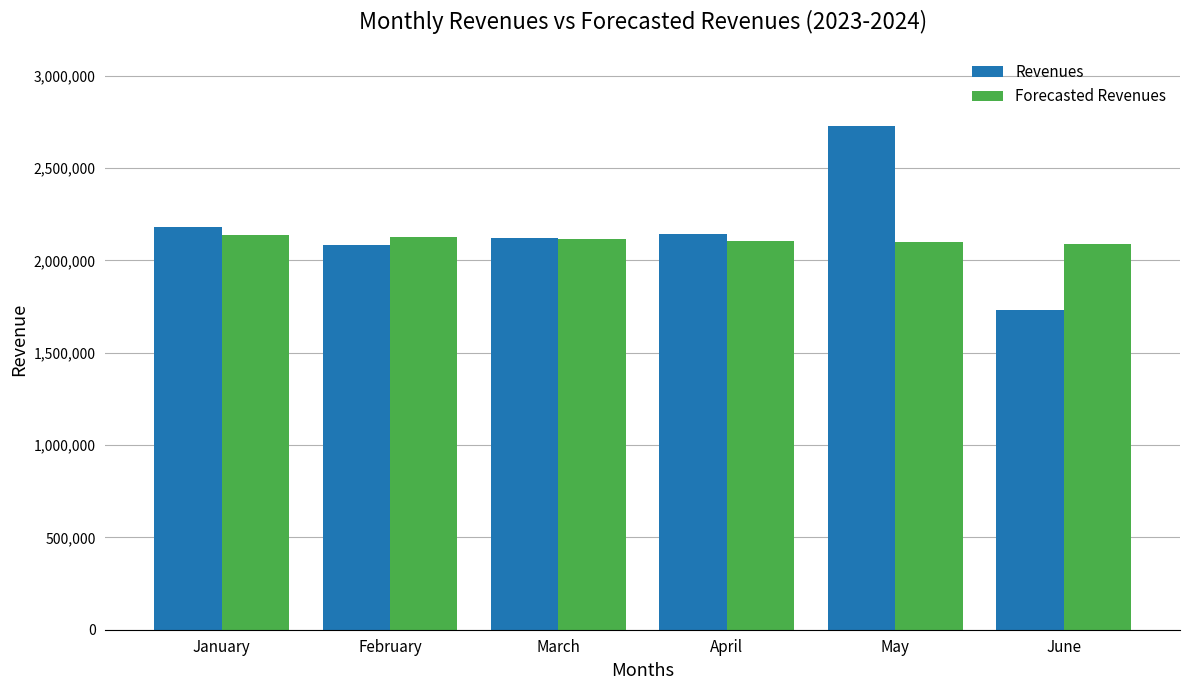

True or false: Revenues has a value of 1202101.9 at March.

False